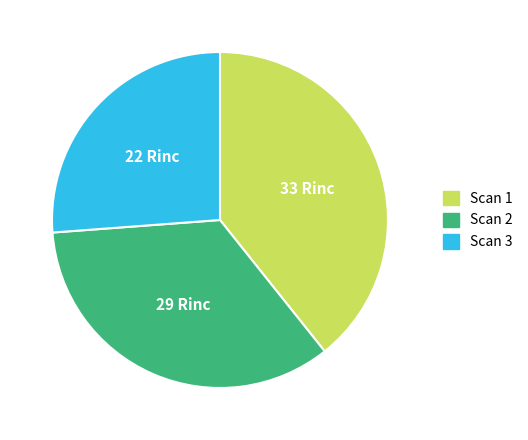

True or false: Scan 2 accounts for 47% of the total.

False